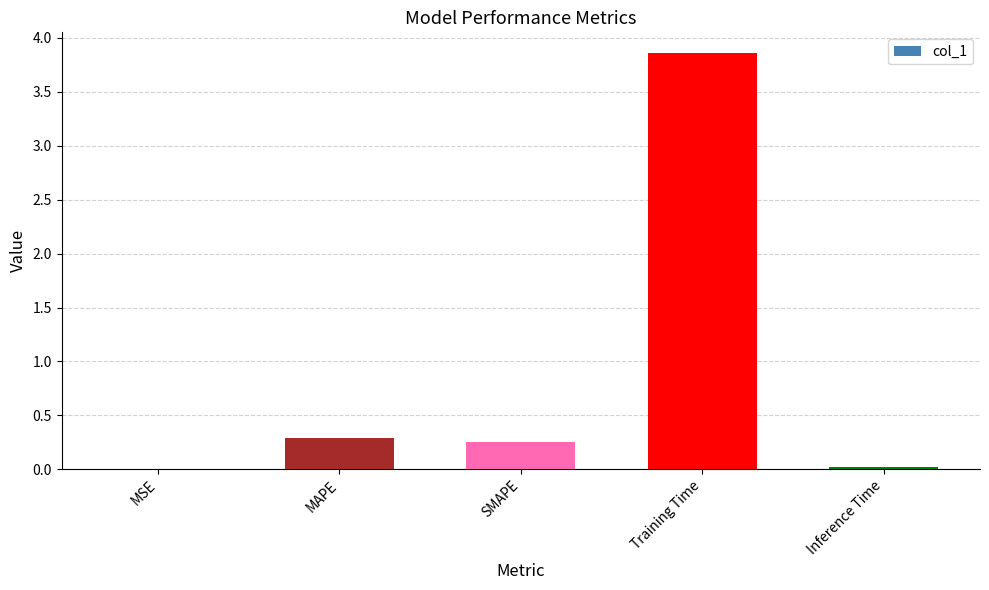

Which label corresponds to the largest value in the chart?

Training Time